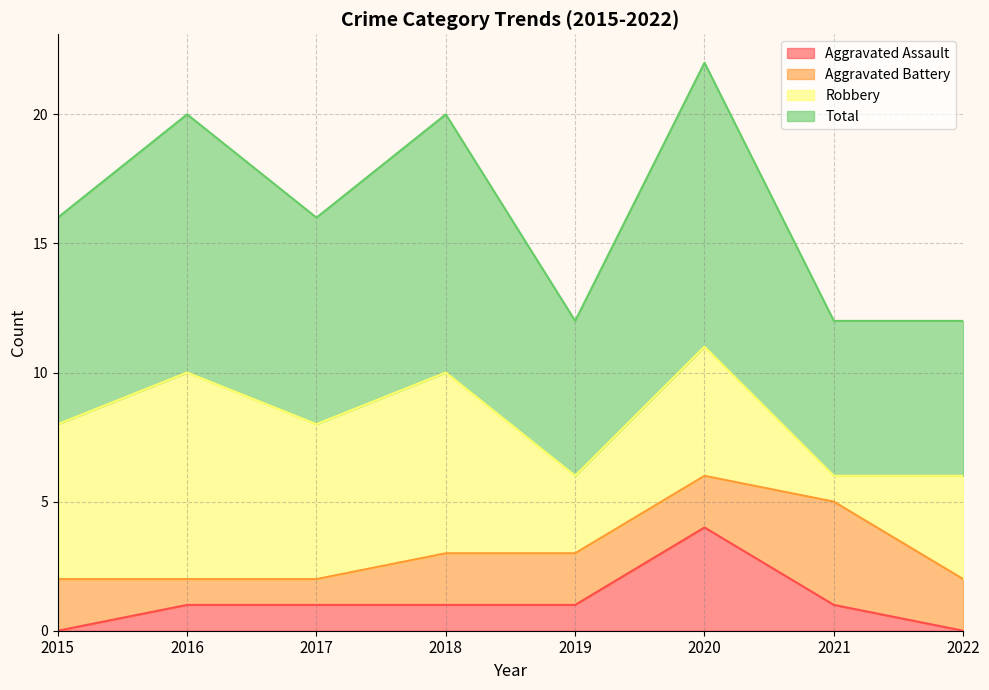

Which series has the largest total across all categories?

Total